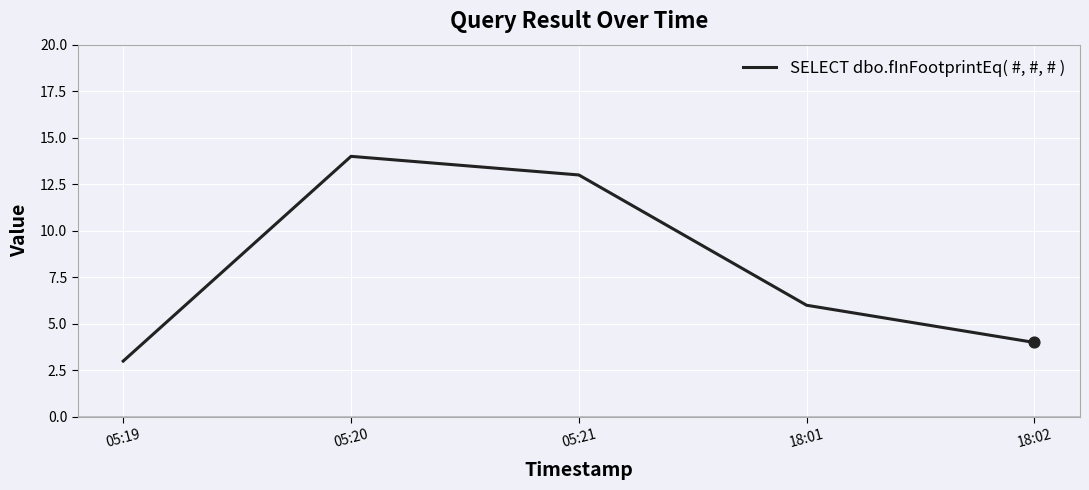

What is the change in value from 05:19 to 05:21?

+10